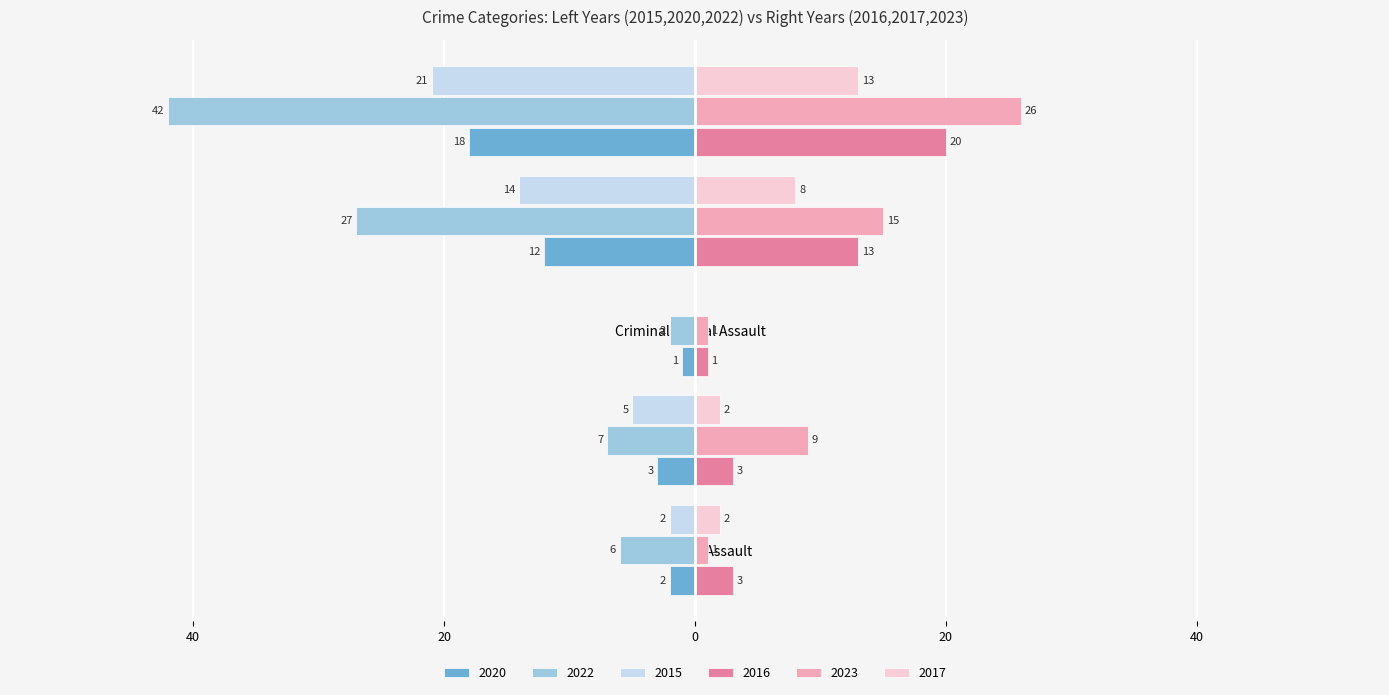

Reading left to right, list all the values displayed in this chart.

2020: Aggravated Assault=-2	Aggravated Battery=-3	Criminal Sexual Assault=-1	Robbery=-12	Total=-18
2022: Aggravated Assault=-6	Aggravated Battery=-7	Criminal Sexual Assault=-2	Robbery=-27	Total=-42
2015: Aggravated Assault=-2	Aggravated Battery=-5	Criminal Sexual Assault=0	Robbery=-14	Total=-21
2016: Aggravated Assault=3	Aggravated Battery=3	Criminal Sexual Assault=1	Robbery=13	Total=20
2023: Aggravated Assault=1	Aggravated Battery=9	Criminal Sexual Assault=1	Robbery=15	Total=26
2017: Aggravated Assault=2	Aggravated Battery=2	Criminal Sexual Assault=0	Robbery=8	Total=13